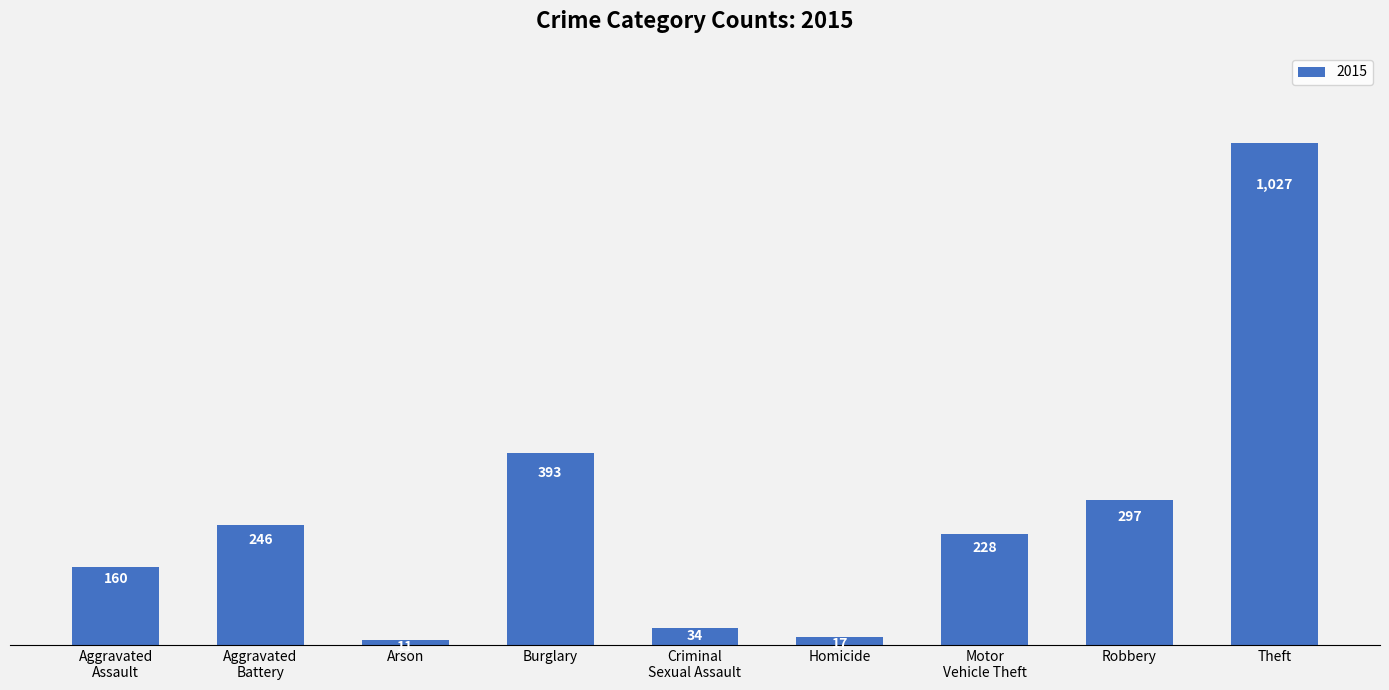

Which has a higher value, Homicide or Burglary?

Burglary